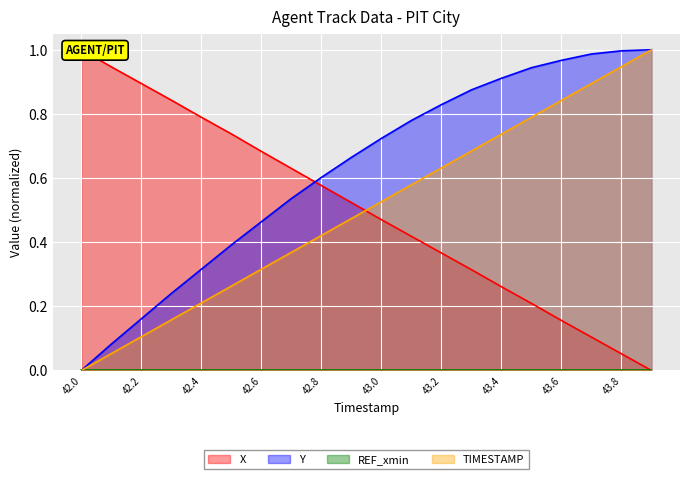

At which label does Y reach its peak?

43.9